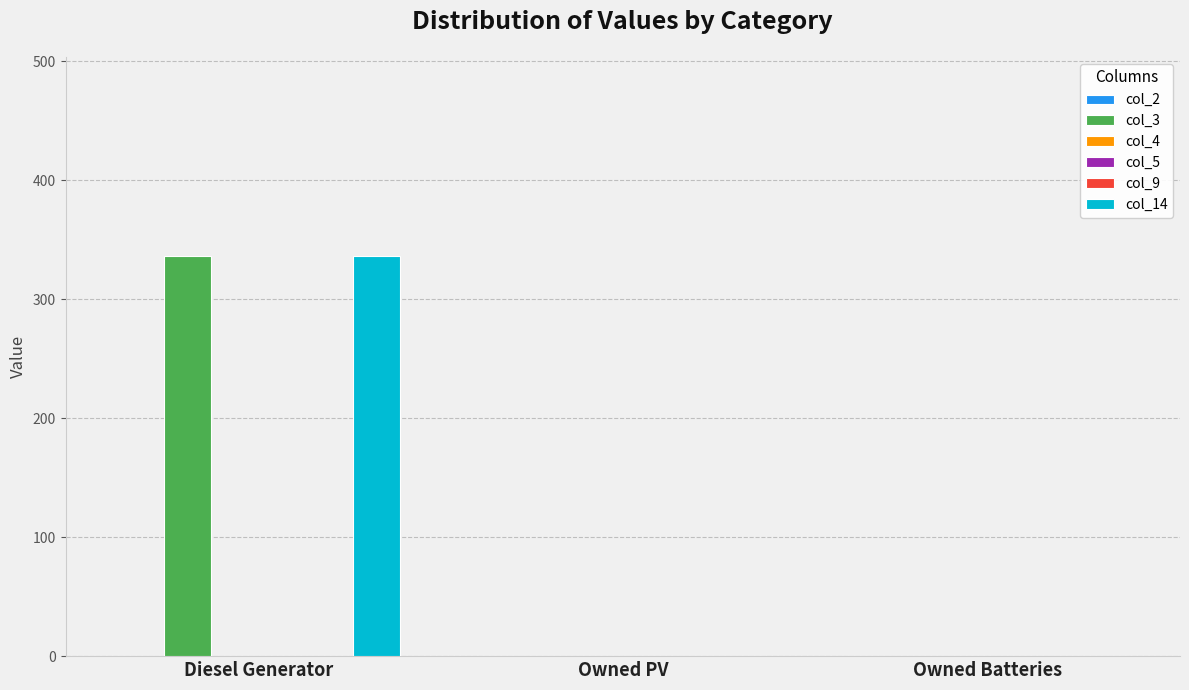

Reading left to right, what are all the values shown in this chart?

col_2: Diesel Generator=0	Owned PV=0	Owned Batteries=0
col_3: Diesel Generator=336	Owned PV=0	Owned Batteries=0
col_4: Diesel Generator=0	Owned PV=0	Owned Batteries=0
col_5: Diesel Generator=0	Owned PV=0	Owned Batteries=0
col_9: Diesel Generator=0	Owned PV=0	Owned Batteries=0
col_14: Diesel Generator=336	Owned PV=0	Owned Batteries=0